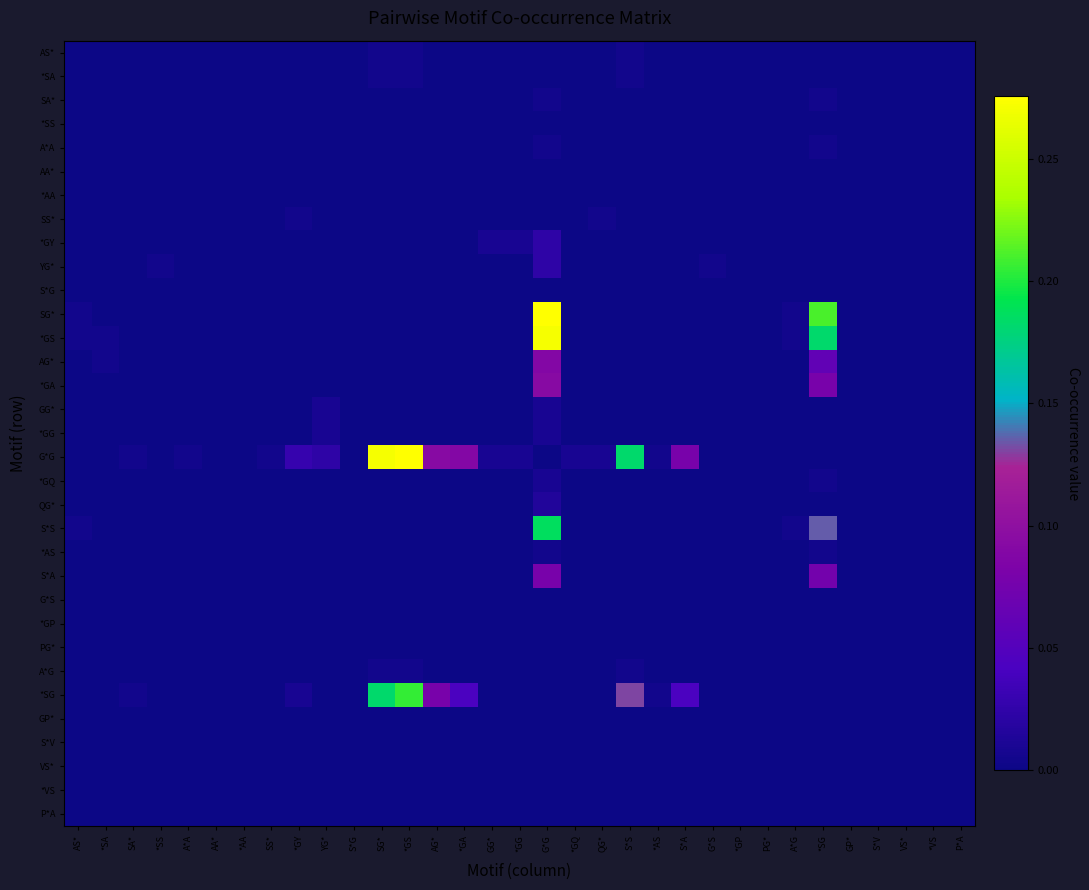

Reading right to left, extract all data points from this chart.

AS*: P*A=0.0	*VS=0.0	VS*=0.0	S*V=0.0	GP*=0.0	*SG=0.0	A*G=0.0	PG*=0.0	*GP=0.0	G*S=0.0	S*A=0.0	*AS=0.0	S*S=0.0	QG*=0.0	*GQ=0.0	G*G=0.0	*GG=0.0	GG*=0.0	*GA=0.0	AG*=0.0	*GS=0.0	SG*=0.0	S*G=0.0	YG*=0.0	*GY=0.0	SS*=0.0	*AA=0.0	AA*=0.0	A*A=0.0	*SS=0.0	SA*=0.0	*SA=0.0	AS*=0.0
*SA: P*A=0.0	*VS=0.0	VS*=0.0	S*V=0.0	GP*=0.0	*SG=0.0	A*G=0.0	PG*=0.0	*GP=0.0	G*S=0.0	S*A=0.0	*AS=0.0	S*S=0.0	QG*=0.0	*GQ=0.0	G*G=0.0	*GG=0.0	GG*=0.0	*GA=0.0	AG*=0.0	*GS=0.0	SG*=0.0	S*G=0.0	YG*=0.0	*GY=0.0	SS*=0.0	*AA=0.0	AA*=0.0	A*A=0.0	*SS=0.0	SA*=0.0	*SA=0.0	AS*=0.0
SA*: P*A=0.0	*VS=0.0	VS*=0.0	S*V=0.0	GP*=0.0	*SG=0.0	A*G=0.0	PG*=0.0	*GP=0.0	G*S=0.0	S*A=0.0	*AS=0.0	S*S=0.0	QG*=0.0	*GQ=0.0	G*G=0.0	*GG=0.0	GG*=0.0	*GA=0.0	AG*=0.0	*GS=0.0	SG*=0.0	S*G=0.0	YG*=0.0	*GY=0.0	SS*=0.0	*AA=0.0	AA*=0.0	A*A=0.0	*SS=0.0	SA*=0.0	*SA=0.0	AS*=0.0
*SS: P*A=0.0	*VS=0.0	VS*=0.0	S*V=0.0	GP*=0.0	*SG=0.0	A*G=0.0	PG*=0.0	*GP=0.0	G*S=0.0	S*A=0.0	*AS=0.0	S*S=0.0	QG*=0.0	*GQ=0.0	G*G=0.0	*GG=0.0	GG*=0.0	*GA=0.0	AG*=0.0	*GS=0.0	SG*=0.0	S*G=0.0	YG*=0.0	*GY=0.0	SS*=0.0	*AA=0.0	AA*=0.0	A*A=0.0	*SS=0.0	SA*=0.0	*SA=0.0	AS*=0.0
A*A: P*A=0.0	*VS=0.0	VS*=0.0	S*V=0.0	GP*=0.0	*SG=0.0	A*G=0.0	PG*=0.0	*GP=0.0	G*S=0.0	S*A=0.0	*AS=0.0	S*S=0.0	QG*=0.0	*GQ=0.0	G*G=0.0	*GG=0.0	GG*=0.0	*GA=0.0	AG*=0.0	*GS=0.0	SG*=0.0	S*G=0.0	YG*=0.0	*GY=0.0	SS*=0.0	*AA=0.0	AA*=0.0	A*A=0.0	*SS=0.0	SA*=0.0	*SA=0.0	AS*=0.0
AA*: P*A=0.0	*VS=0.0	VS*=0.0	S*V=0.0	GP*=0.0	*SG=0.0	A*G=0.0	PG*=0.0	*GP=0.0	G*S=0.0	S*A=0.0	*AS=0.0	S*S=0.0	QG*=0.0	*GQ=0.0	G*G=0.0	*GG=0.0	GG*=0.0	*GA=0.0	AG*=0.0	*GS=0.0	SG*=0.0	S*G=0.0	YG*=0.0	*GY=0.0	SS*=0.0	*AA=0.0	AA*=0.0	A*A=0.0	*SS=0.0	SA*=0.0	*SA=0.0	AS*=0.0
*AA: P*A=0.0	*VS=0.0	VS*=0.0	S*V=0.0	GP*=0.0	*SG=0.0	A*G=0.0	PG*=0.0	*GP=0.0	G*S=0.0	S*A=0.0	*AS=0.0	S*S=0.0	QG*=0.0	*GQ=0.0	G*G=0.0	*GG=0.0	GG*=0.0	*GA=0.0	AG*=0.0	*GS=0.0	SG*=0.0	S*G=0.0	YG*=0.0	*GY=0.0	SS*=0.0	*AA=0.0	AA*=0.0	A*A=0.0	*SS=0.0	SA*=0.0	*SA=0.0	AS*=0.0
SS*: P*A=0.0	*VS=0.0	VS*=0.0	S*V=0.0	GP*=0.0	*SG=0.0	A*G=0.0	PG*=0.0	*GP=0.0	G*S=0.0	S*A=0.0	*AS=0.0	S*S=0.0	QG*=0.0	*GQ=0.0	G*G=0.0	*GG=0.0	GG*=0.0	*GA=0.0	AG*=0.0	*GS=0.0	SG*=0.0	S*G=0.0	YG*=0.0	*GY=0.0	SS*=0.0	*AA=0.0	AA*=0.0	A*A=0.0	*SS=0.0	SA*=0.0	*SA=0.0	AS*=0.0
*GY: P*A=0.0	*VS=0.0	VS*=0.0	S*V=0.0	GP*=0.0	*SG=0.0	A*G=0.0	PG*=0.0	*GP=0.0	G*S=0.0	S*A=0.0	*AS=0.0	S*S=0.0	QG*=0.0	*GQ=0.0	G*G=0.0	*GG=0.0	GG*=0.0	*GA=0.0	AG*=0.0	*GS=0.0	SG*=0.0	S*G=0.0	YG*=0.0	*GY=0.0	SS*=0.0	*AA=0.0	AA*=0.0	A*A=0.0	*SS=0.0	SA*=0.0	*SA=0.0	AS*=0.0
YG*: P*A=0.0	*VS=0.0	VS*=0.0	S*V=0.0	GP*=0.0	*SG=0.0	A*G=0.0	PG*=0.0	*GP=0.0	G*S=0.0	S*A=0.0	*AS=0.0	S*S=0.0	QG*=0.0	*GQ=0.0	G*G=0.0	*GG=0.0	GG*=0.0	*GA=0.0	AG*=0.0	*GS=0.0	SG*=0.0	S*G=0.0	YG*=0.0	*GY=0.0	SS*=0.0	*AA=0.0	AA*=0.0	A*A=0.0	*SS=0.0	SA*=0.0	*SA=0.0	AS*=0.0
S*G: P*A=0.0	*VS=0.0	VS*=0.0	S*V=0.0	GP*=0.0	*SG=0.0	A*G=0.0	PG*=0.0	*GP=0.0	G*S=0.0	S*A=0.0	*AS=0.0	S*S=0.0	QG*=0.0	*GQ=0.0	G*G=0.0	*GG=0.0	GG*=0.0	*GA=0.0	AG*=0.0	*GS=0.0	SG*=0.0	S*G=0.0	YG*=0.0	*GY=0.0	SS*=0.0	*AA=0.0	AA*=0.0	A*A=0.0	*SS=0.0	SA*=0.0	*SA=0.0	AS*=0.0
SG*: P*A=0.0	*VS=0.0	VS*=0.0	S*V=0.0	GP*=0.0	*SG=0.2	A*G=0.0	PG*=0.0	*GP=0.0	G*S=0.0	S*A=0.0	*AS=0.0	S*S=0.0	QG*=0.0	*GQ=0.0	G*G=0.3	*GG=0.0	GG*=0.0	*GA=0.0	AG*=0.0	*GS=0.0	SG*=0.0	S*G=0.0	YG*=0.0	*GY=0.0	SS*=0.0	*AA=0.0	AA*=0.0	A*A=0.0	*SS=0.0	SA*=0.0	*SA=0.0	AS*=0.0
*GS: P*A=0.0	*VS=0.0	VS*=0.0	S*V=0.0	GP*=0.0	*SG=0.2	A*G=0.0	PG*=0.0	*GP=0.0	G*S=0.0	S*A=0.0	*AS=0.0	S*S=0.0	QG*=0.0	*GQ=0.0	G*G=0.3	*GG=0.0	GG*=0.0	*GA=0.0	AG*=0.0	*GS=0.0	SG*=0.0	S*G=0.0	YG*=0.0	*GY=0.0	SS*=0.0	*AA=0.0	AA*=0.0	A*A=0.0	*SS=0.0	SA*=0.0	*SA=0.0	AS*=0.0
AG*: P*A=0.0	*VS=0.0	VS*=0.0	S*V=0.0	GP*=0.0	*SG=0.1	A*G=0.0	PG*=0.0	*GP=0.0	G*S=0.0	S*A=0.0	*AS=0.0	S*S=0.0	QG*=0.0	*GQ=0.0	G*G=0.1	*GG=0.0	GG*=0.0	*GA=0.0	AG*=0.0	*GS=0.0	SG*=0.0	S*G=0.0	YG*=0.0	*GY=0.0	SS*=0.0	*AA=0.0	AA*=0.0	A*A=0.0	*SS=0.0	SA*=0.0	*SA=0.0	AS*=0.0
*GA: P*A=0.0	*VS=0.0	VS*=0.0	S*V=0.0	GP*=0.0	*SG=0.1	A*G=0.0	PG*=0.0	*GP=0.0	G*S=0.0	S*A=0.0	*AS=0.0	S*S=0.0	QG*=0.0	*GQ=0.0	G*G=0.1	*GG=0.0	GG*=0.0	*GA=0.0	AG*=0.0	*GS=0.0	SG*=0.0	S*G=0.0	YG*=0.0	*GY=0.0	SS*=0.0	*AA=0.0	AA*=0.0	A*A=0.0	*SS=0.0	SA*=0.0	*SA=0.0	AS*=0.0
GG*: P*A=0.0	*VS=0.0	VS*=0.0	S*V=0.0	GP*=0.0	*SG=0.0	A*G=0.0	PG*=0.0	*GP=0.0	G*S=0.0	S*A=0.0	*AS=0.0	S*S=0.0	QG*=0.0	*GQ=0.0	G*G=0.0	*GG=0.0	GG*=0.0	*GA=0.0	AG*=0.0	*GS=0.0	SG*=0.0	S*G=0.0	YG*=0.0	*GY=0.0	SS*=0.0	*AA=0.0	AA*=0.0	A*A=0.0	*SS=0.0	SA*=0.0	*SA=0.0	AS*=0.0
*GG: P*A=0.0	*VS=0.0	VS*=0.0	S*V=0.0	GP*=0.0	*SG=0.0	A*G=0.0	PG*=0.0	*GP=0.0	G*S=0.0	S*A=0.0	*AS=0.0	S*S=0.0	QG*=0.0	*GQ=0.0	G*G=0.0	*GG=0.0	GG*=0.0	*GA=0.0	AG*=0.0	*GS=0.0	SG*=0.0	S*G=0.0	YG*=0.0	*GY=0.0	SS*=0.0	*AA=0.0	AA*=0.0	A*A=0.0	*SS=0.0	SA*=0.0	*SA=0.0	AS*=0.0
G*G: P*A=0.0	*VS=0.0	VS*=0.0	S*V=0.0	GP*=0.0	*SG=0.0	A*G=0.0	PG*=0.0	*GP=0.0	G*S=0.0	S*A=0.1	*AS=0.0	S*S=0.2	QG*=0.0	*GQ=0.0	G*G=0.0	*GG=0.0	GG*=0.0	*GA=0.1	AG*=0.1	*GS=0.3	SG*=0.3	S*G=0.0	YG*=0.0	*GY=0.0	SS*=0.0	*AA=0.0	AA*=0.0	A*A=0.0	*SS=0.0	SA*=0.0	*SA=0.0	AS*=0.0
*GQ: P*A=0.0	*VS=0.0	VS*=0.0	S*V=0.0	GP*=0.0	*SG=0.0	A*G=0.0	PG*=0.0	*GP=0.0	G*S=0.0	S*A=0.0	*AS=0.0	S*S=0.0	QG*=0.0	*GQ=0.0	G*G=0.0	*GG=0.0	GG*=0.0	*GA=0.0	AG*=0.0	*GS=0.0	SG*=0.0	S*G=0.0	YG*=0.0	*GY=0.0	SS*=0.0	*AA=0.0	AA*=0.0	A*A=0.0	*SS=0.0	SA*=0.0	*SA=0.0	AS*=0.0
QG*: P*A=0.0	*VS=0.0	VS*=0.0	S*V=0.0	GP*=0.0	*SG=0.0	A*G=0.0	PG*=0.0	*GP=0.0	G*S=0.0	S*A=0.0	*AS=0.0	S*S=0.0	QG*=0.0	*GQ=0.0	G*G=0.0	*GG=0.0	GG*=0.0	*GA=0.0	AG*=0.0	*GS=0.0	SG*=0.0	S*G=0.0	YG*=0.0	*GY=0.0	SS*=0.0	*AA=0.0	AA*=0.0	A*A=0.0	*SS=0.0	SA*=0.0	*SA=0.0	AS*=0.0
S*S: P*A=0.0	*VS=0.0	VS*=0.0	S*V=0.0	GP*=0.0	*SG=0.1	A*G=0.0	PG*=0.0	*GP=0.0	G*S=0.0	S*A=0.0	*AS=0.0	S*S=0.0	QG*=0.0	*GQ=0.0	G*G=0.2	*GG=0.0	GG*=0.0	*GA=0.0	AG*=0.0	*GS=0.0	SG*=0.0	S*G=0.0	YG*=0.0	*GY=0.0	SS*=0.0	*AA=0.0	AA*=0.0	A*A=0.0	*SS=0.0	SA*=0.0	*SA=0.0	AS*=0.0
*AS: P*A=0.0	*VS=0.0	VS*=0.0	S*V=0.0	GP*=0.0	*SG=0.0	A*G=0.0	PG*=0.0	*GP=0.0	G*S=0.0	S*A=0.0	*AS=0.0	S*S=0.0	QG*=0.0	*GQ=0.0	G*G=0.0	*GG=0.0	GG*=0.0	*GA=0.0	AG*=0.0	*GS=0.0	SG*=0.0	S*G=0.0	YG*=0.0	*GY=0.0	SS*=0.0	*AA=0.0	AA*=0.0	A*A=0.0	*SS=0.0	SA*=0.0	*SA=0.0	AS*=0.0
S*A: P*A=0.0	*VS=0.0	VS*=0.0	S*V=0.0	GP*=0.0	*SG=0.1	A*G=0.0	PG*=0.0	*GP=0.0	G*S=0.0	S*A=0.0	*AS=0.0	S*S=0.0	QG*=0.0	*GQ=0.0	G*G=0.1	*GG=0.0	GG*=0.0	*GA=0.0	AG*=0.0	*GS=0.0	SG*=0.0	S*G=0.0	YG*=0.0	*GY=0.0	SS*=0.0	*AA=0.0	AA*=0.0	A*A=0.0	*SS=0.0	SA*=0.0	*SA=0.0	AS*=0.0
G*S: P*A=0.0	*VS=0.0	VS*=0.0	S*V=0.0	GP*=0.0	*SG=0.0	A*G=0.0	PG*=0.0	*GP=0.0	G*S=0.0	S*A=0.0	*AS=0.0	S*S=0.0	QG*=0.0	*GQ=0.0	G*G=0.0	*GG=0.0	GG*=0.0	*GA=0.0	AG*=0.0	*GS=0.0	SG*=0.0	S*G=0.0	YG*=0.0	*GY=0.0	SS*=0.0	*AA=0.0	AA*=0.0	A*A=0.0	*SS=0.0	SA*=0.0	*SA=0.0	AS*=0.0
*GP: P*A=0.0	*VS=0.0	VS*=0.0	S*V=0.0	GP*=0.0	*SG=0.0	A*G=0.0	PG*=0.0	*GP=0.0	G*S=0.0	S*A=0.0	*AS=0.0	S*S=0.0	QG*=0.0	*GQ=0.0	G*G=0.0	*GG=0.0	GG*=0.0	*GA=0.0	AG*=0.0	*GS=0.0	SG*=0.0	S*G=0.0	YG*=0.0	*GY=0.0	SS*=0.0	*AA=0.0	AA*=0.0	A*A=0.0	*SS=0.0	SA*=0.0	*SA=0.0	AS*=0.0
PG*: P*A=0.0	*VS=0.0	VS*=0.0	S*V=0.0	GP*=0.0	*SG=0.0	A*G=0.0	PG*=0.0	*GP=0.0	G*S=0.0	S*A=0.0	*AS=0.0	S*S=0.0	QG*=0.0	*GQ=0.0	G*G=0.0	*GG=0.0	GG*=0.0	*GA=0.0	AG*=0.0	*GS=0.0	SG*=0.0	S*G=0.0	YG*=0.0	*GY=0.0	SS*=0.0	*AA=0.0	AA*=0.0	A*A=0.0	*SS=0.0	SA*=0.0	*SA=0.0	AS*=0.0
A*G: P*A=0.0	*VS=0.0	VS*=0.0	S*V=0.0	GP*=0.0	*SG=0.0	A*G=0.0	PG*=0.0	*GP=0.0	G*S=0.0	S*A=0.0	*AS=0.0	S*S=0.0	QG*=0.0	*GQ=0.0	G*G=0.0	*GG=0.0	GG*=0.0	*GA=0.0	AG*=0.0	*GS=0.0	SG*=0.0	S*G=0.0	YG*=0.0	*GY=0.0	SS*=0.0	*AA=0.0	AA*=0.0	A*A=0.0	*SS=0.0	SA*=0.0	*SA=0.0	AS*=0.0
*SG: P*A=0.0	*VS=0.0	VS*=0.0	S*V=0.0	GP*=0.0	*SG=0.0	A*G=0.0	PG*=0.0	*GP=0.0	G*S=0.0	S*A=0.0	*AS=0.0	S*S=0.1	QG*=0.0	*GQ=0.0	G*G=0.0	*GG=0.0	GG*=0.0	*GA=0.0	AG*=0.1	*GS=0.2	SG*=0.2	S*G=0.0	YG*=0.0	*GY=0.0	SS*=0.0	*AA=0.0	AA*=0.0	A*A=0.0	*SS=0.0	SA*=0.0	*SA=0.0	AS*=0.0
GP*: P*A=0.0	*VS=0.0	VS*=0.0	S*V=0.0	GP*=0.0	*SG=0.0	A*G=0.0	PG*=0.0	*GP=0.0	G*S=0.0	S*A=0.0	*AS=0.0	S*S=0.0	QG*=0.0	*GQ=0.0	G*G=0.0	*GG=0.0	GG*=0.0	*GA=0.0	AG*=0.0	*GS=0.0	SG*=0.0	S*G=0.0	YG*=0.0	*GY=0.0	SS*=0.0	*AA=0.0	AA*=0.0	A*A=0.0	*SS=0.0	SA*=0.0	*SA=0.0	AS*=0.0
S*V: P*A=0.0	*VS=0.0	VS*=0.0	S*V=0.0	GP*=0.0	*SG=0.0	A*G=0.0	PG*=0.0	*GP=0.0	G*S=0.0	S*A=0.0	*AS=0.0	S*S=0.0	QG*=0.0	*GQ=0.0	G*G=0.0	*GG=0.0	GG*=0.0	*GA=0.0	AG*=0.0	*GS=0.0	SG*=0.0	S*G=0.0	YG*=0.0	*GY=0.0	SS*=0.0	*AA=0.0	AA*=0.0	A*A=0.0	*SS=0.0	SA*=0.0	*SA=0.0	AS*=0.0
VS*: P*A=0.0	*VS=0.0	VS*=0.0	S*V=0.0	GP*=0.0	*SG=0.0	A*G=0.0	PG*=0.0	*GP=0.0	G*S=0.0	S*A=0.0	*AS=0.0	S*S=0.0	QG*=0.0	*GQ=0.0	G*G=0.0	*GG=0.0	GG*=0.0	*GA=0.0	AG*=0.0	*GS=0.0	SG*=0.0	S*G=0.0	YG*=0.0	*GY=0.0	SS*=0.0	*AA=0.0	AA*=0.0	A*A=0.0	*SS=0.0	SA*=0.0	*SA=0.0	AS*=0.0
*VS: P*A=0.0	*VS=0.0	VS*=0.0	S*V=0.0	GP*=0.0	*SG=0.0	A*G=0.0	PG*=0.0	*GP=0.0	G*S=0.0	S*A=0.0	*AS=0.0	S*S=0.0	QG*=0.0	*GQ=0.0	G*G=0.0	*GG=0.0	GG*=0.0	*GA=0.0	AG*=0.0	*GS=0.0	SG*=0.0	S*G=0.0	YG*=0.0	*GY=0.0	SS*=0.0	*AA=0.0	AA*=0.0	A*A=0.0	*SS=0.0	SA*=0.0	*SA=0.0	AS*=0.0
P*A: P*A=0.0	*VS=0.0	VS*=0.0	S*V=0.0	GP*=0.0	*SG=0.0	A*G=0.0	PG*=0.0	*GP=0.0	G*S=0.0	S*A=0.0	*AS=0.0	S*S=0.0	QG*=0.0	*GQ=0.0	G*G=0.0	*GG=0.0	GG*=0.0	*GA=0.0	AG*=0.0	*GS=0.0	SG*=0.0	S*G=0.0	YG*=0.0	*GY=0.0	SS*=0.0	*AA=0.0	AA*=0.0	A*A=0.0	*SS=0.0	SA*=0.0	*SA=0.0	AS*=0.0